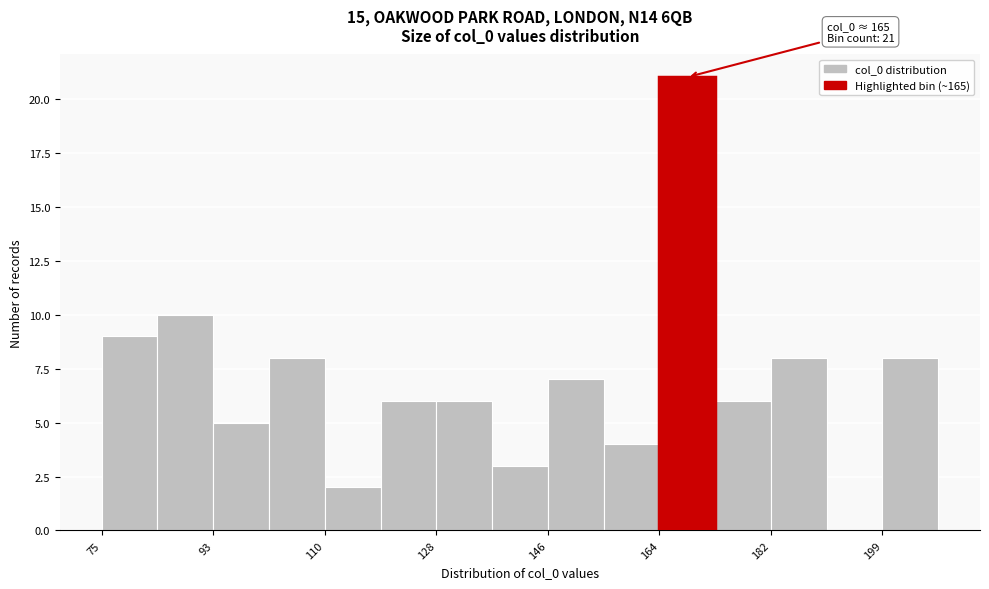

Over which range of the x-axis is the bar tallest?

164 to 172